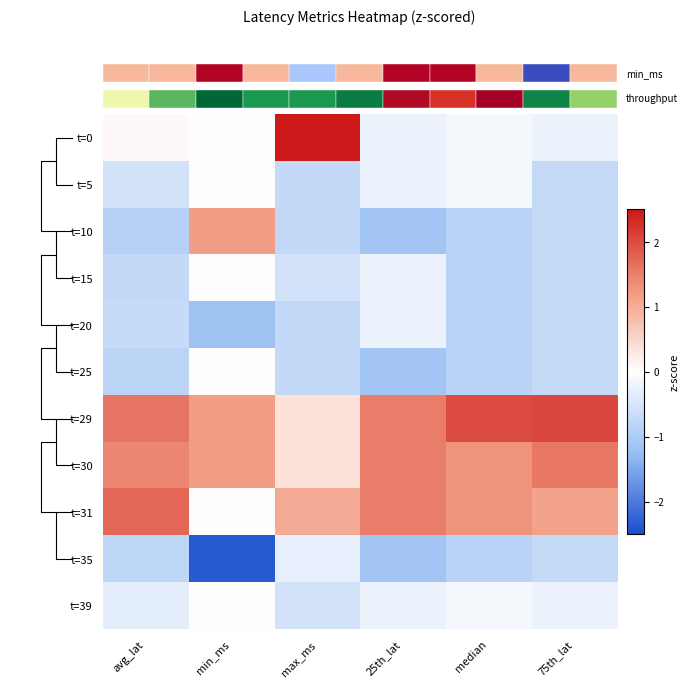

What is the minimum value shown in the chart?

-2.3